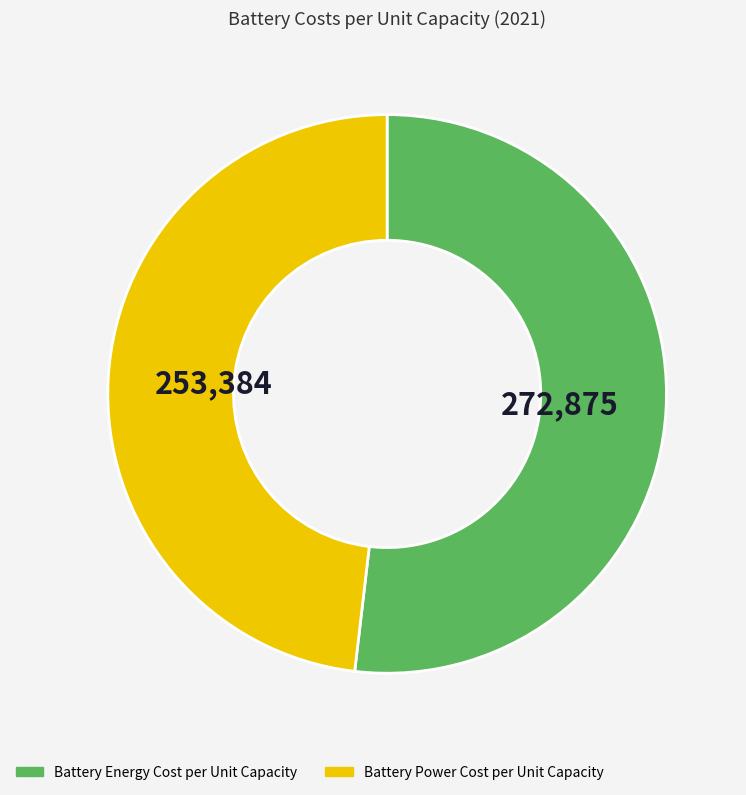

True or false: Battery Power Cost per Unit Capacity accounts for 59% of the total.

False